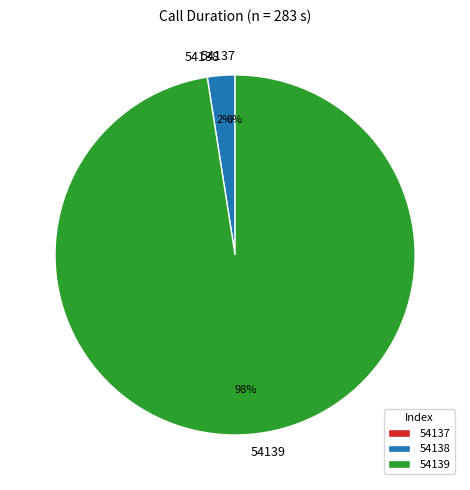

What is the largest slice in the pie chart?

54139